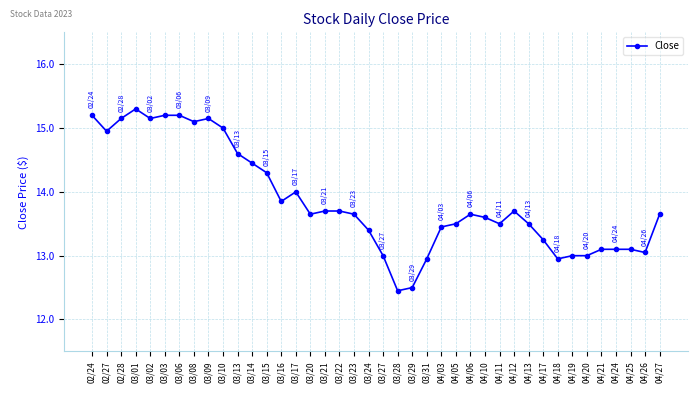

What is the label of the 32nd point from the left?

04/17